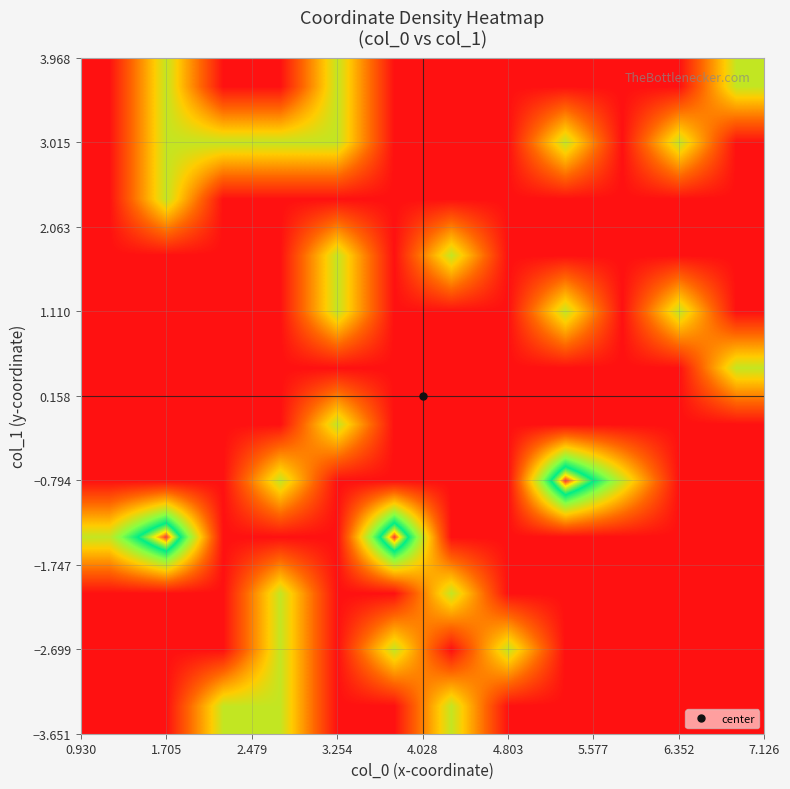

Count the number of data series in this chart.

12